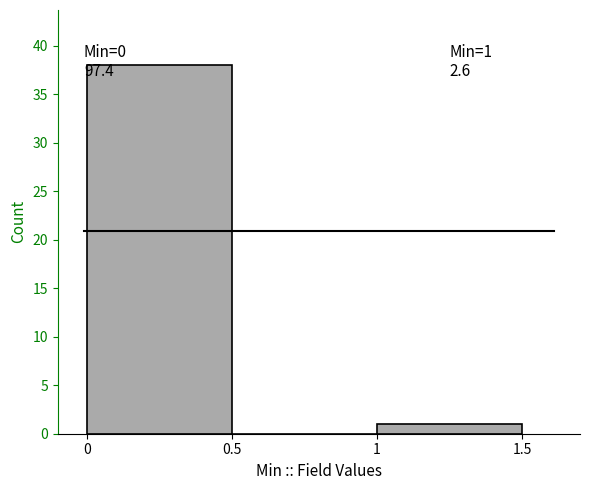

Which range on the x-axis has the tallest bar?

0 to 0.5